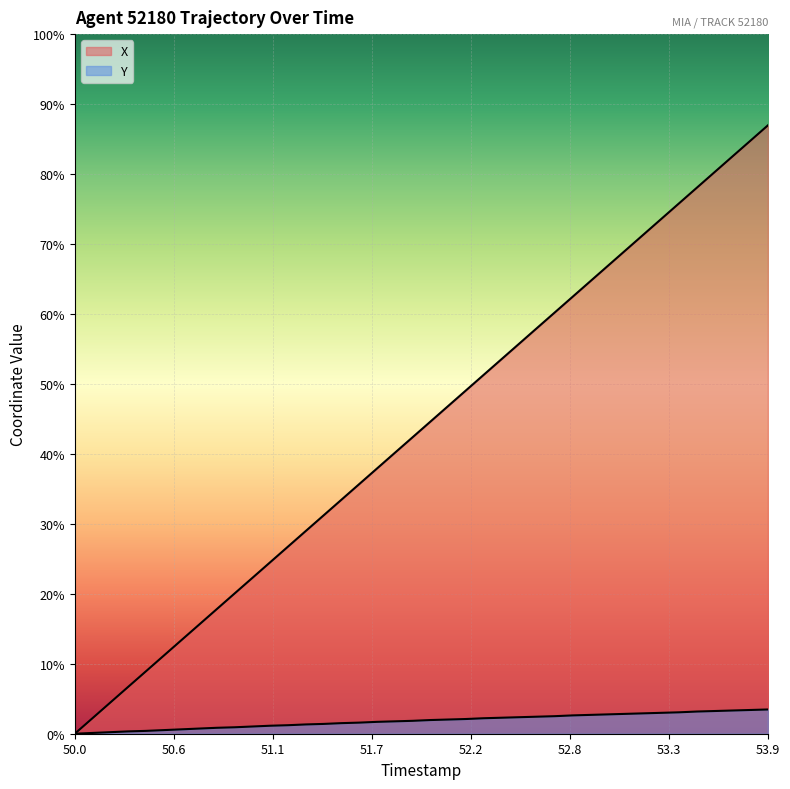

How many series are shown in this chart?

2